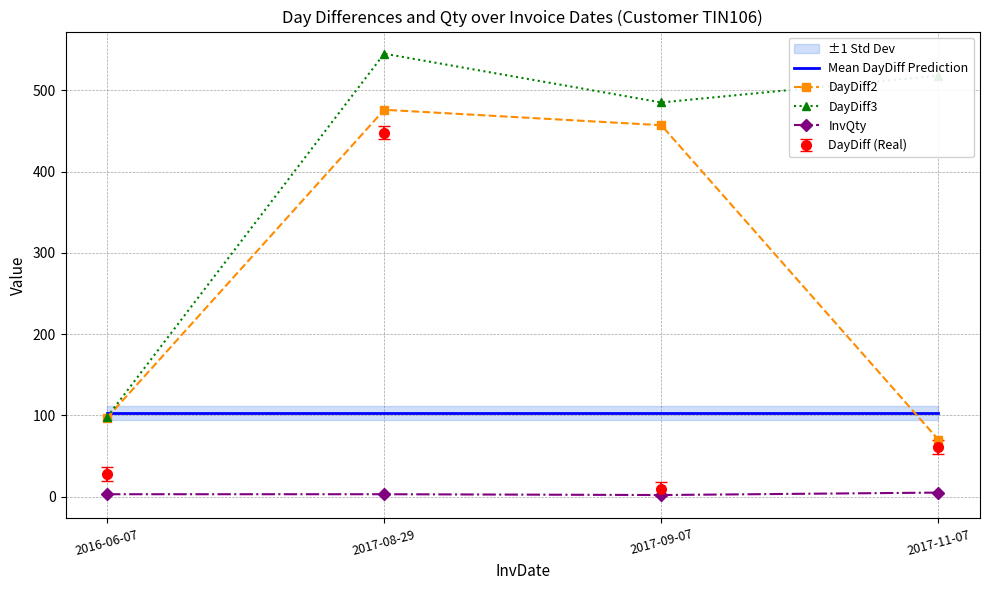

Which series changed the most between 2017-08-29 and 2017-09-07?

DayDiff3